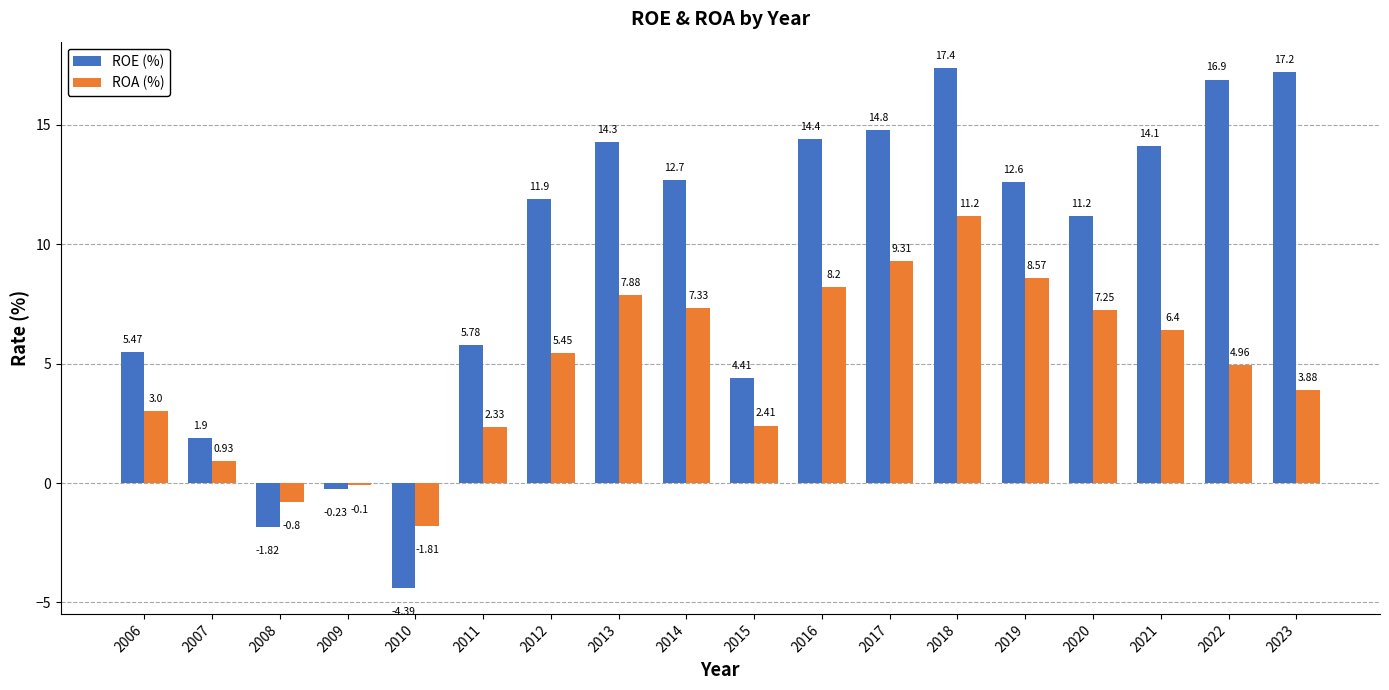

Which series has the widest spread of values?

ROE (%)